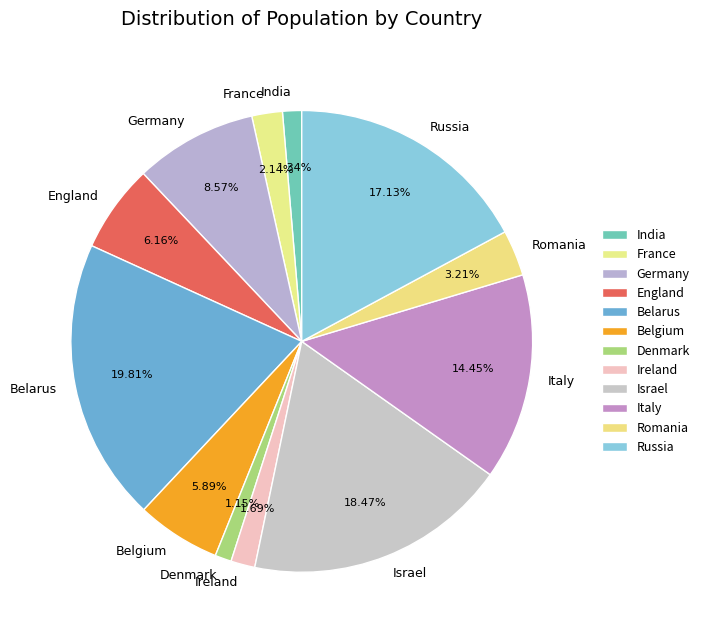

Count the number of slices in the pie.

12